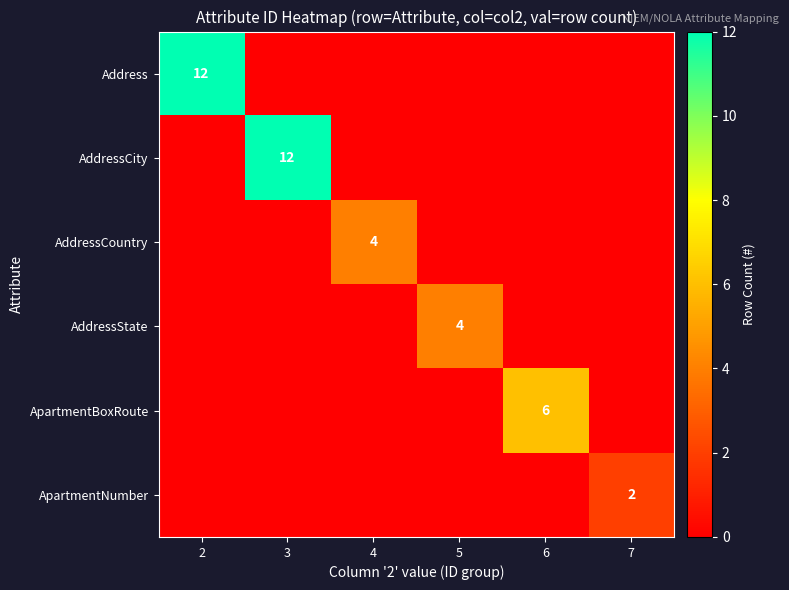

Where is Address nearest to the value 6?

2